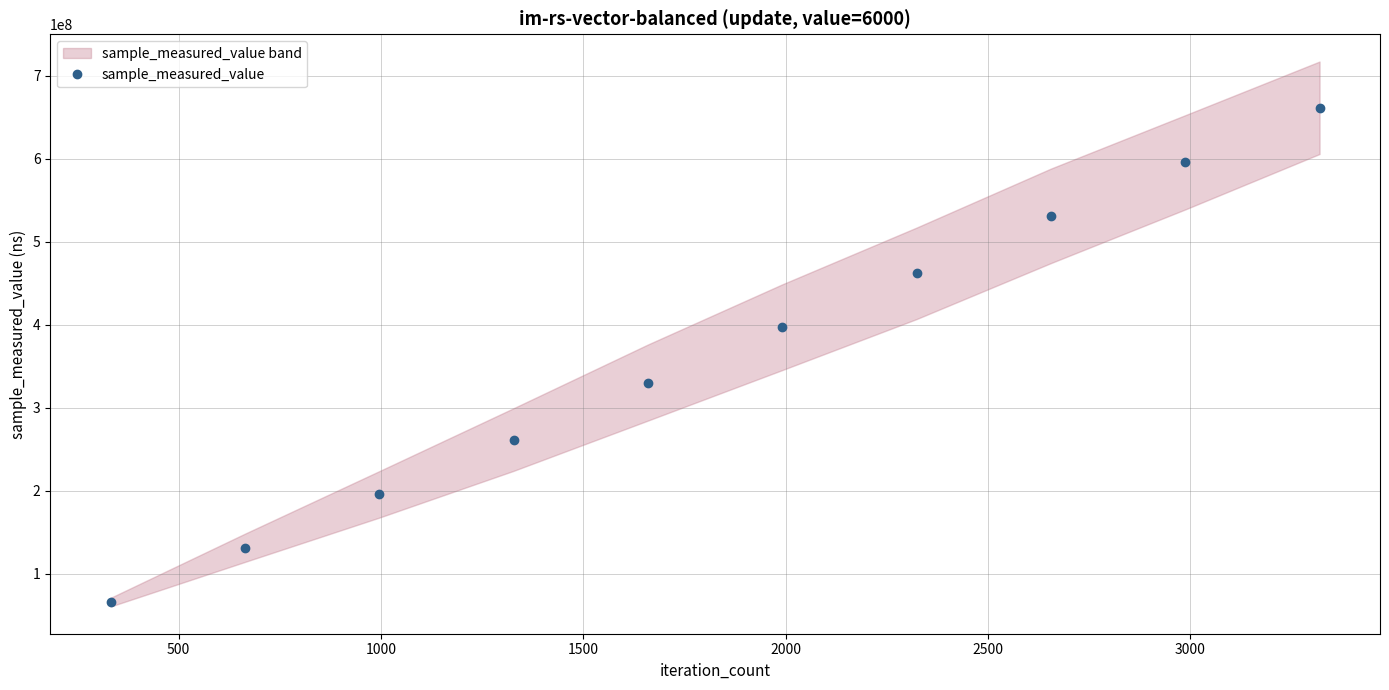

True or false: sample_measured_value has more than 0 points higher than both neighbors.

False